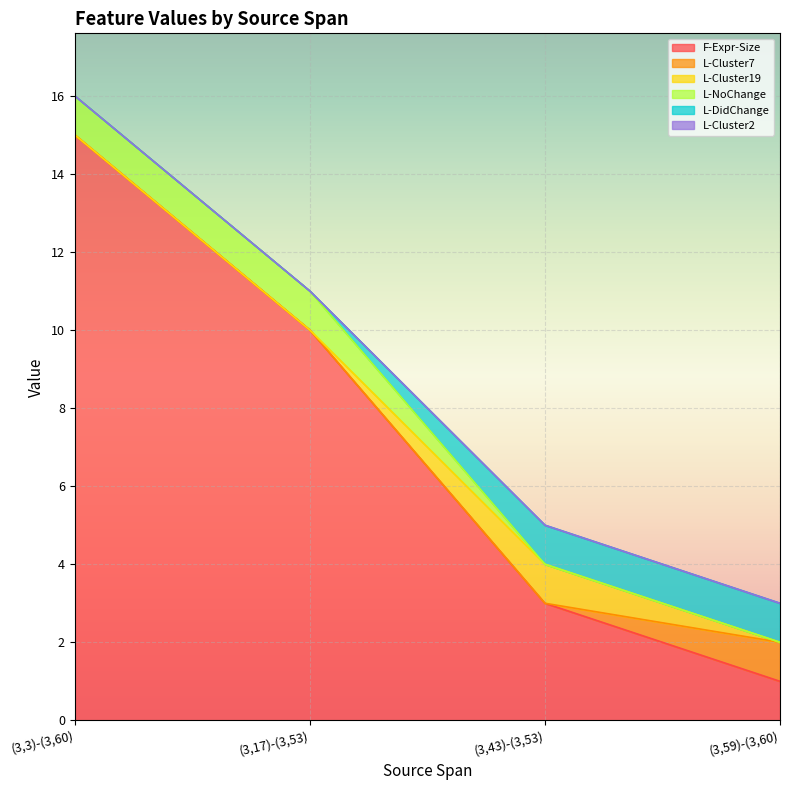

Rank the categories by L-DidChange value from highest to lowest.

(3,43)-(3,53), (3,59)-(3,60), (3,3)-(3,60), (3,17)-(3,53)